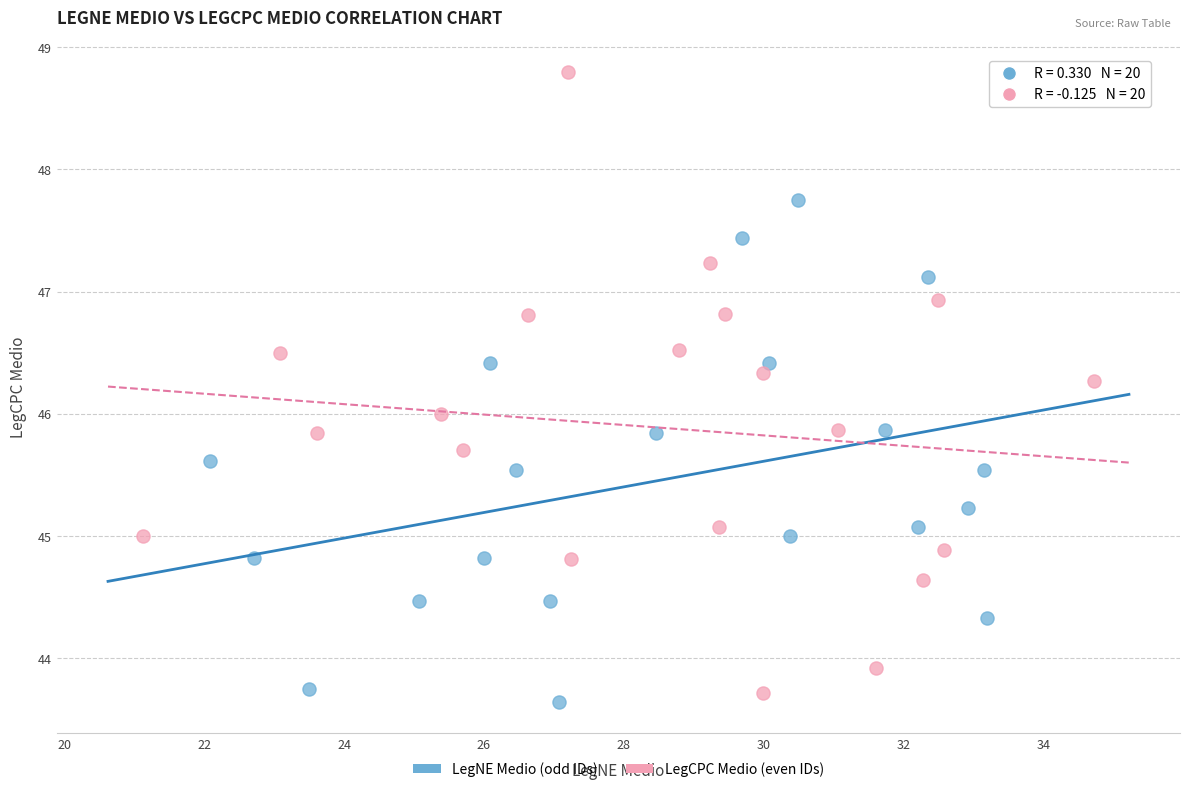

Which series has the widest spread of Y values?

LegCPC Medio (even IDs)